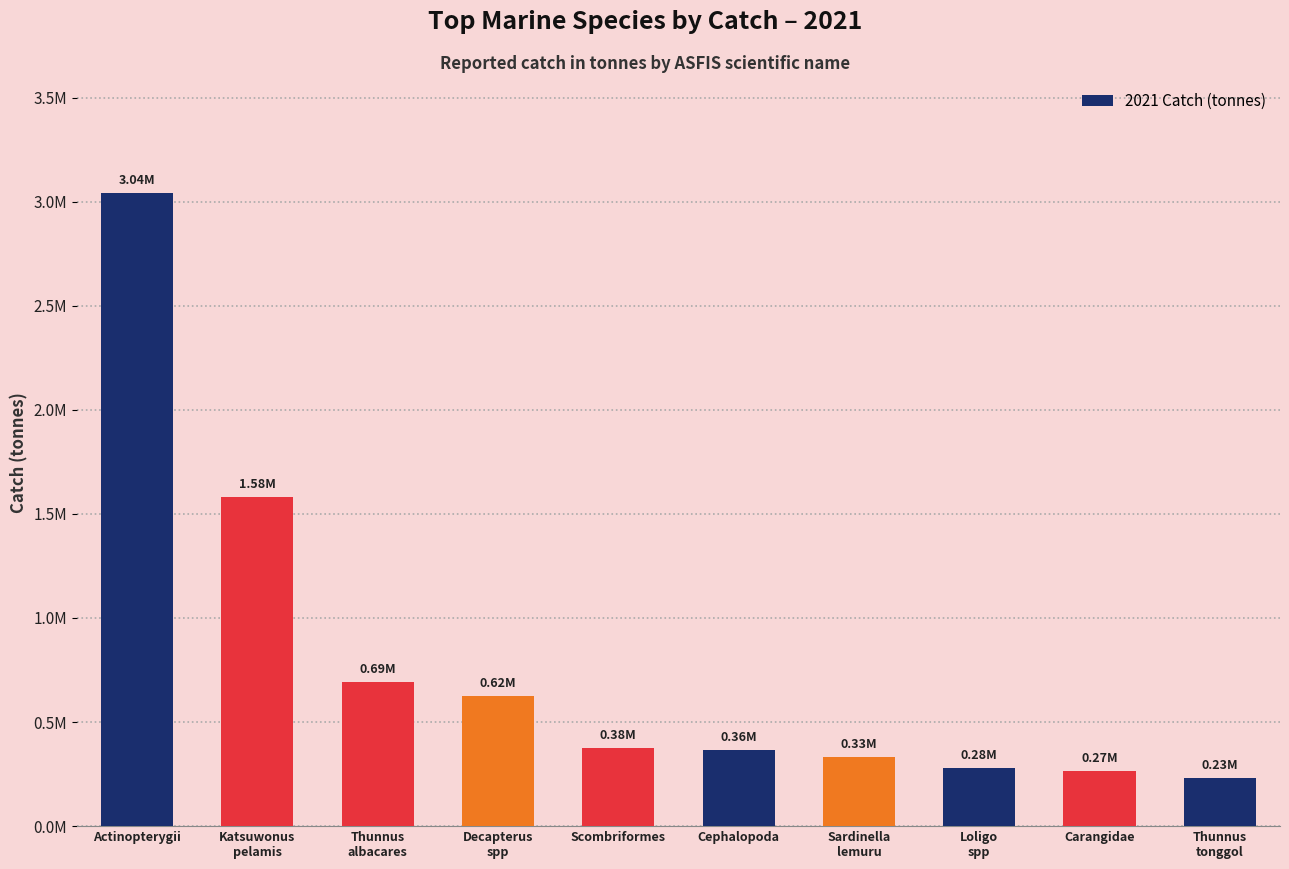

Is it true that the value at Katsuwonus
pelamis is 1582249.2?

True